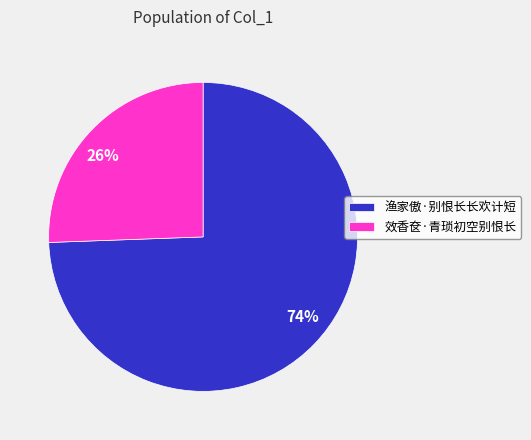

The 渔家傲·别恨长长欢计短 slice represents 74% of the pie. True or false?

True